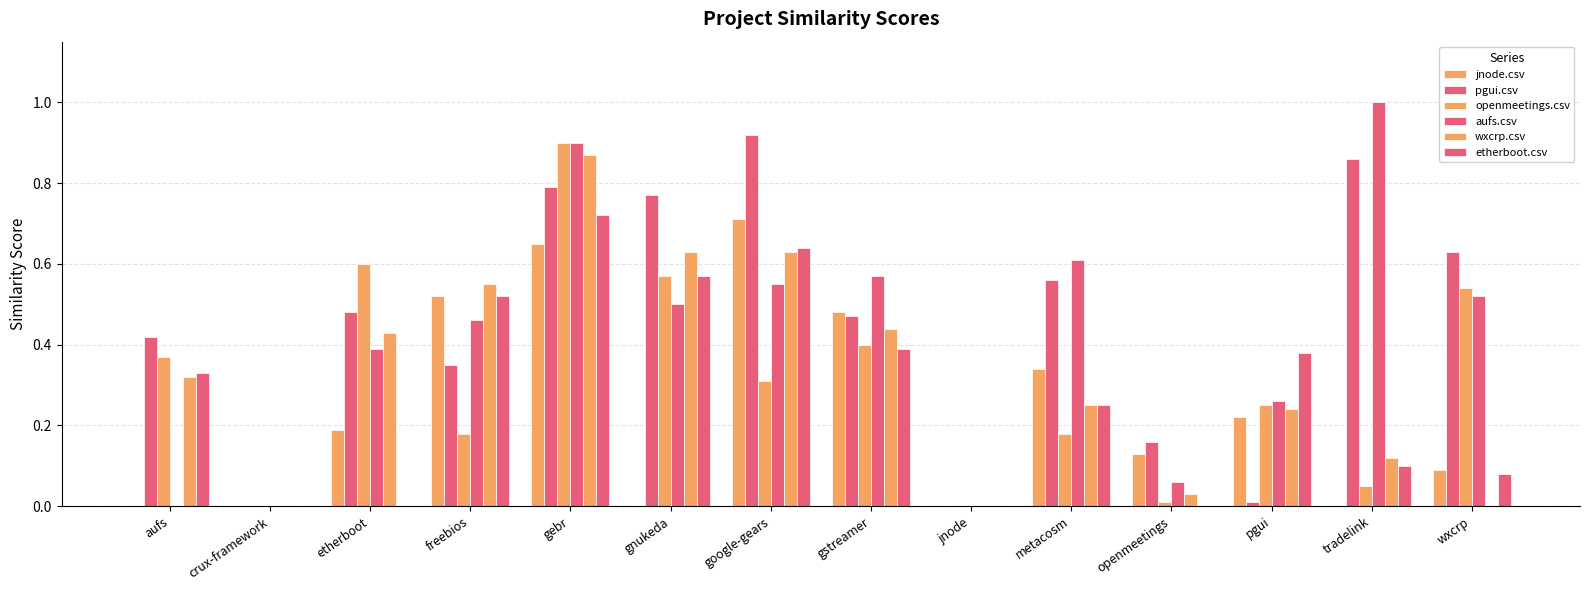

Count the number of categories in the chart.

14